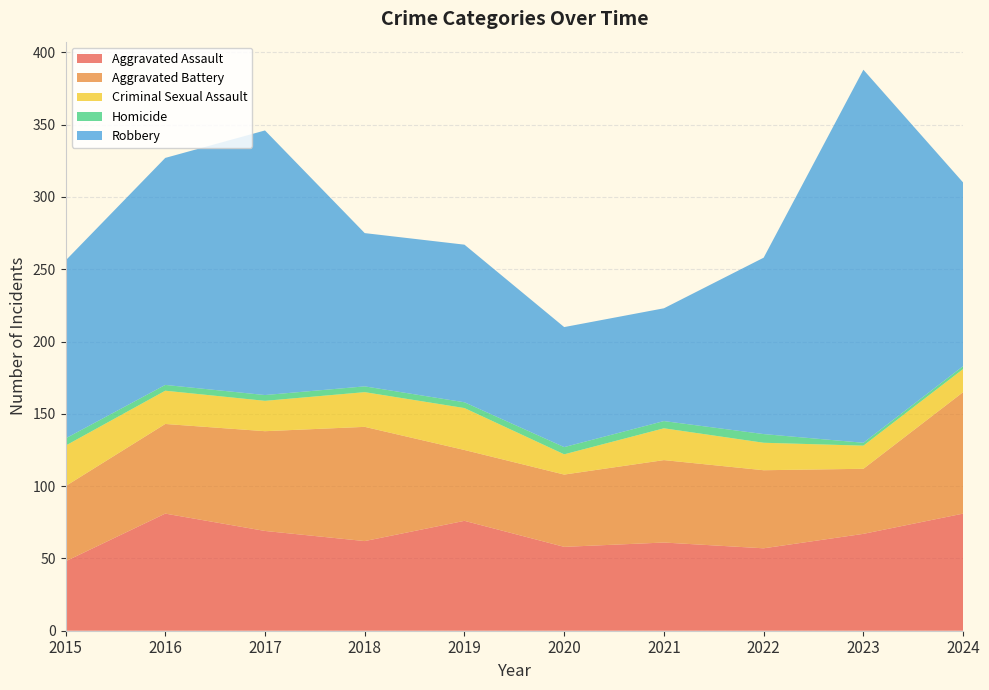

Reading left to right, transcribe all the data shown in this chart.

Aggravated Assault: 48	81	69	62	76	58	61	57	67	81
Aggravated Battery: 52	62	69	79	49	50	57	54	45	84
Criminal Sexual Assault: 28	23	21	24	29	14	22	19	16	16
Homicide: 5	4	4	4	4	5	5	6	2	2
Robbery: 123	157	183	106	109	83	78	122	258	127